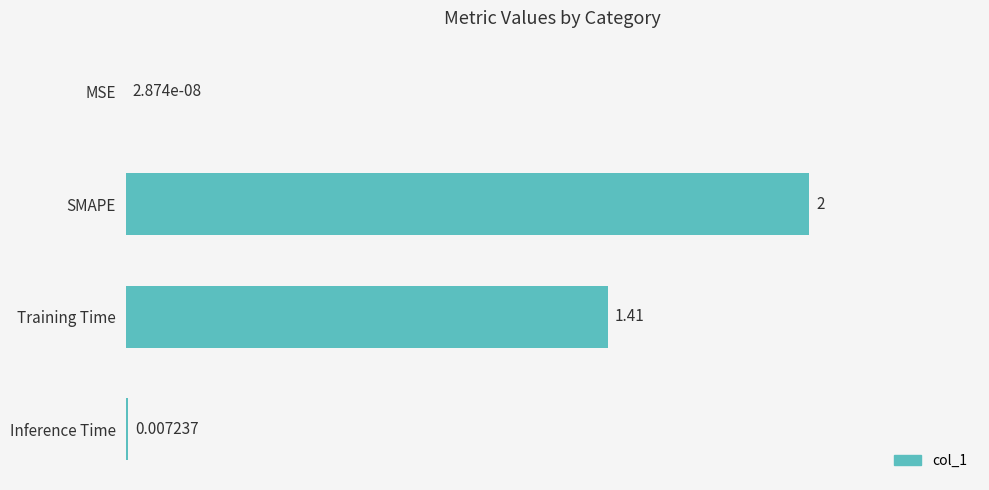

Between Inference Time and SMAPE, which is larger?

SMAPE